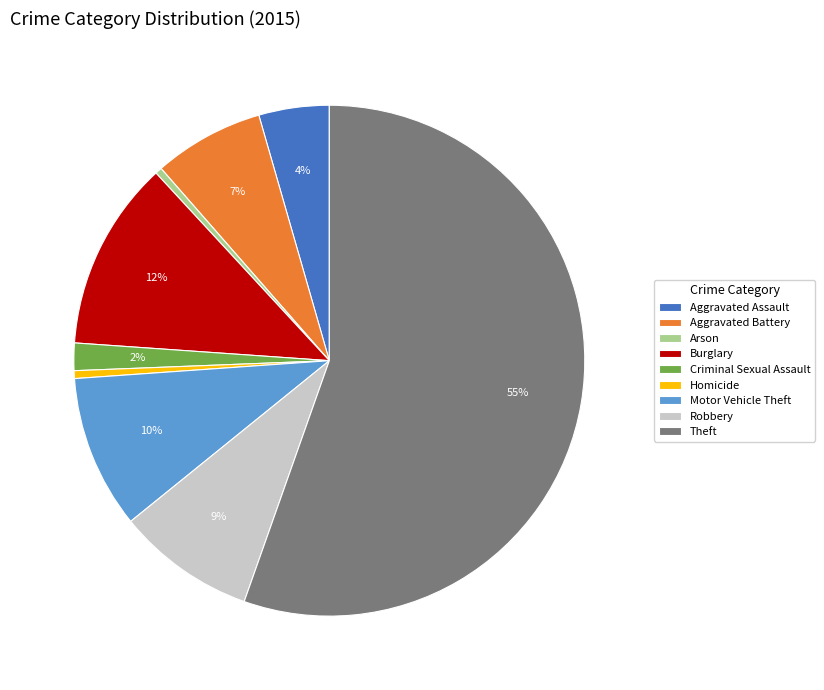

Which category accounts for the majority?

Theft